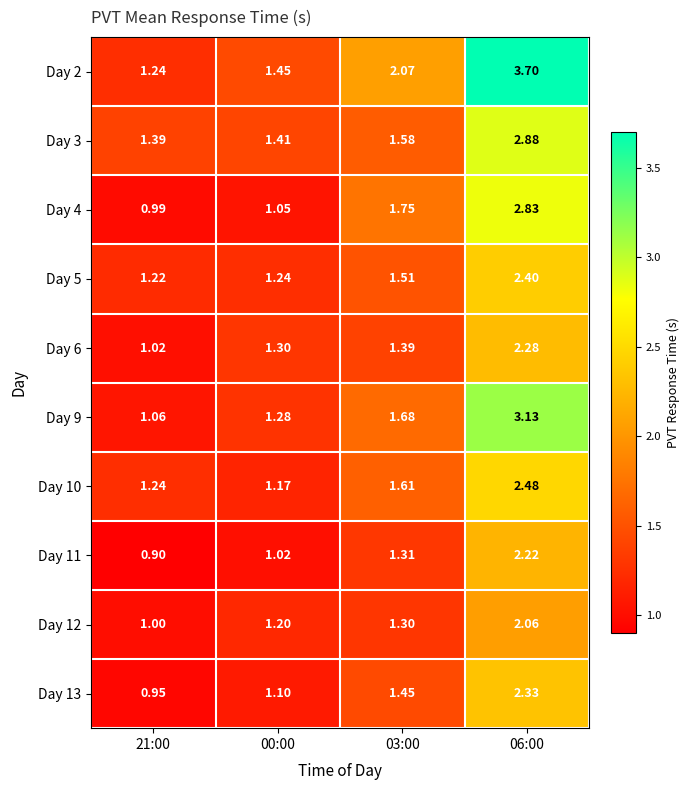

At how many categories does at least one series exceed 3?

1